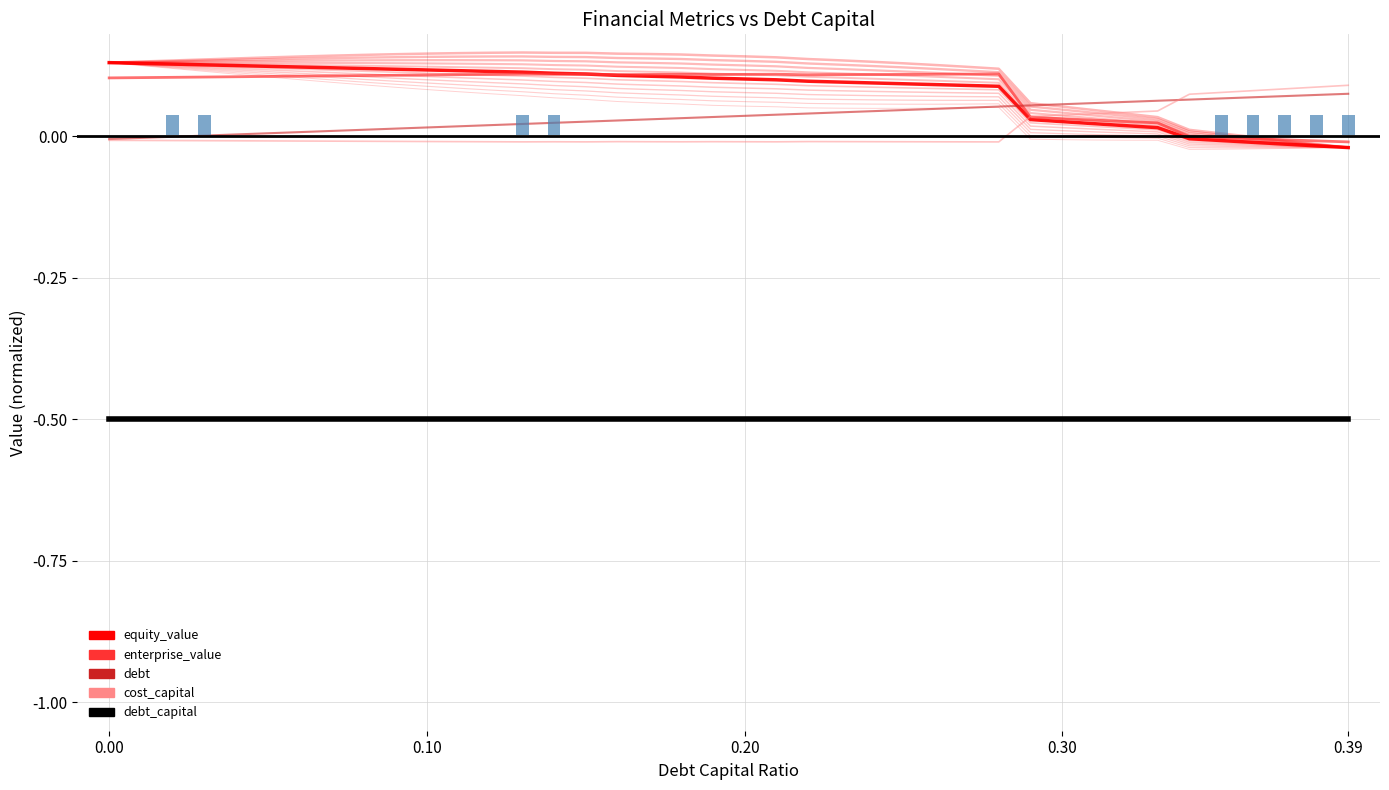

Reading left to right, list all the values displayed in this chart.

equity_value: 0.1	0.1	0.1	0.1	0.1	0.1	0.1	0.1	0.1	0.1	0.1	0.1	0.1	0.1	0.1	0.1	0.1	0.1	0.1	0.1	0.1	0.1	0.1	0.1	0.1	0.1	0.1	0.1	0.1	0.0	0.0	0.0	0.0	0.0	-0.0	-0.0	-0.0	-0.0	-0.0	-0.0
enterprise_value: 0.1	0.1	0.1	0.1	0.1	0.1	0.1	0.1	0.1	0.1	0.1	0.1	0.1	0.1	0.1	0.1	0.1	0.1	0.1	0.1	0.1	0.1	0.1	0.1	0.1	0.1	0.1	0.1	0.1	0.0	0.0	0.0	0.0	0.0	-0.0	-0.0	-0.0	-0.0	-0.0	-0.0
debt: -0.0	-0.0	-0.0	0.0	0.0	0.0	0.0	0.0	0.0	0.0	0.0	0.0	0.0	0.0	0.0	0.0	0.0	0.0	0.0	0.0	0.0	0.0	0.0	0.0	0.0	0.0	0.0	0.1	0.1	0.1	0.1	0.1	0.1	0.1	0.1	0.1	0.1	0.1	0.1	0.1
cost_capital: -0.0	-0.0	-0.0	-0.0	-0.0	-0.0	-0.0	-0.0	-0.0	-0.0	-0.0	-0.0	-0.0	-0.0	-0.0	-0.0	-0.0	-0.0	-0.0	-0.0	-0.0	-0.0	-0.0	-0.0	-0.0	-0.0	-0.0	-0.0	-0.0	0.0	0.0	0.0	0.0	0.0	0.1	0.1	0.1	0.1	0.1	0.1
debt_capital: -0.5	-0.5	-0.5	-0.5	-0.5	-0.5	-0.5	-0.5	-0.5	-0.5	-0.5	-0.5	-0.5	-0.5	-0.5	-0.5	-0.5	-0.5	-0.5	-0.5	-0.5	-0.5	-0.5	-0.5	-0.5	-0.5	-0.5	-0.5	-0.5	-0.5	-0.5	-0.5	-0.5	-0.5	-0.5	-0.5	-0.5	-0.5	-0.5	-0.5